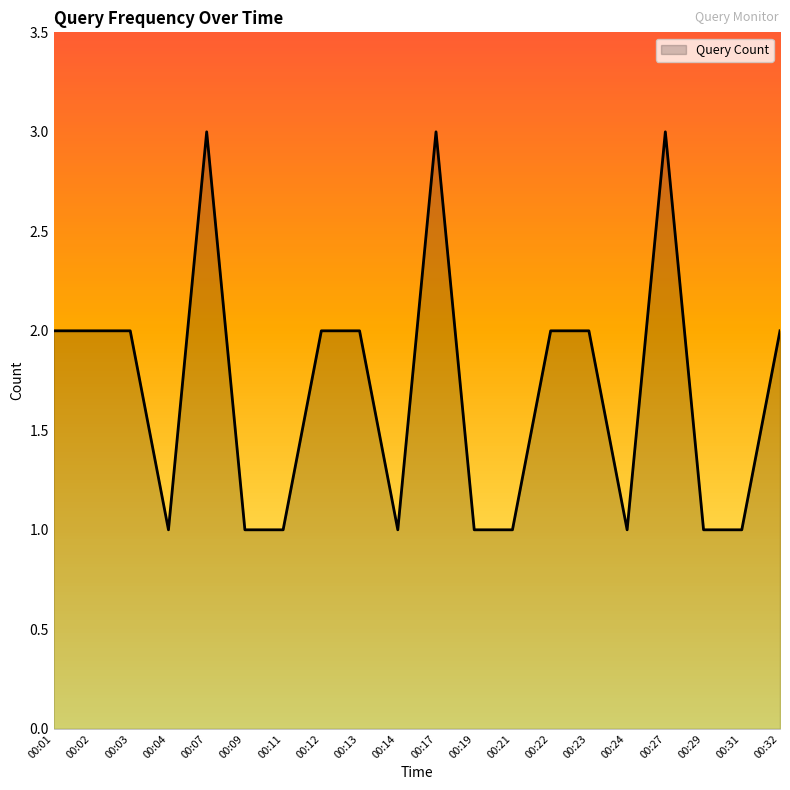

True or false: the data shows 3 at 00:32.

False